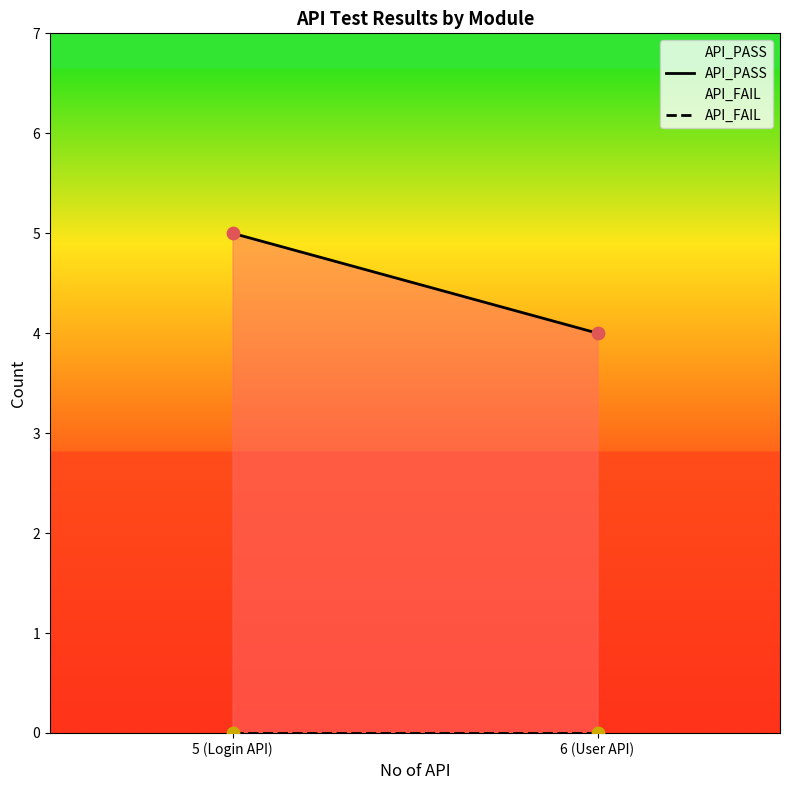

At how many categories does at least one series exceed 2?

2